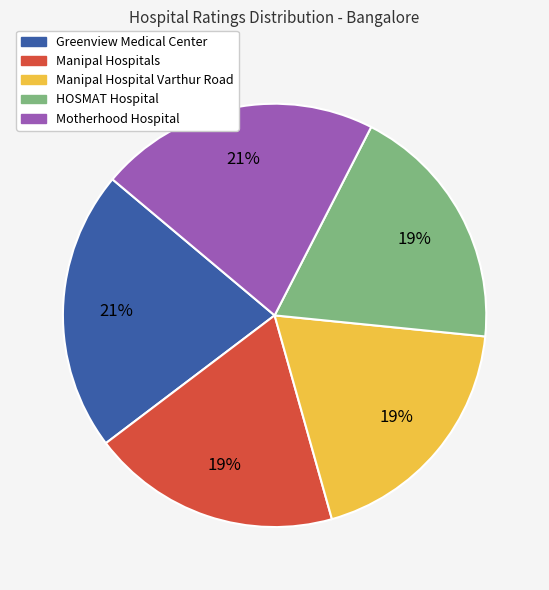

Is there any slice that represents more than half of the pie?

No